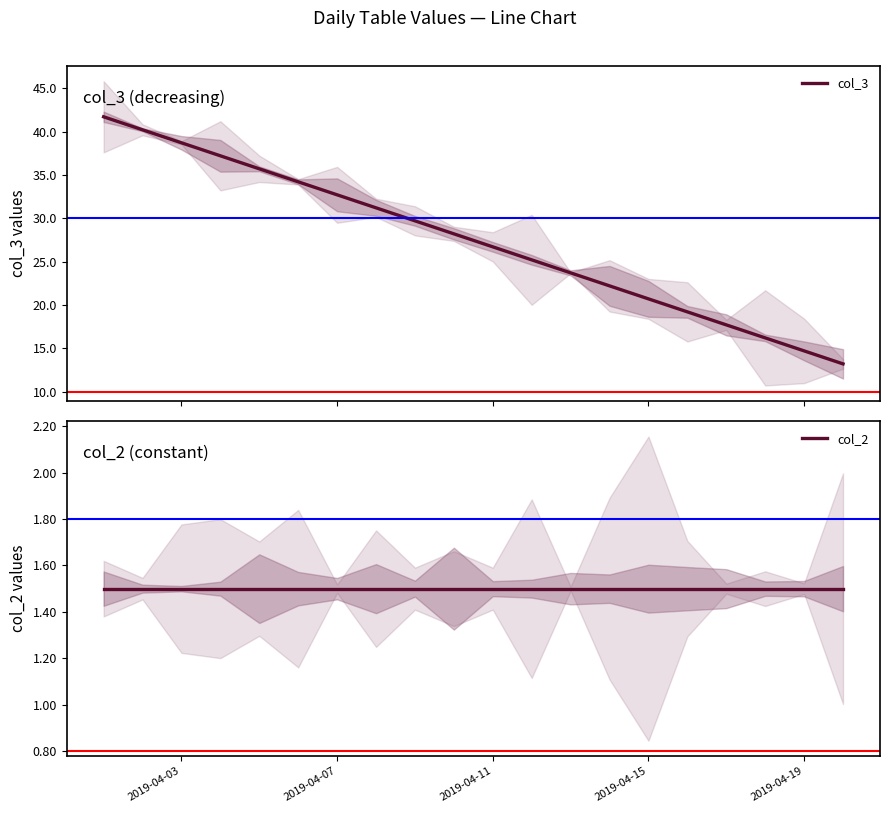

What is the maximum value for col_3?

41.7